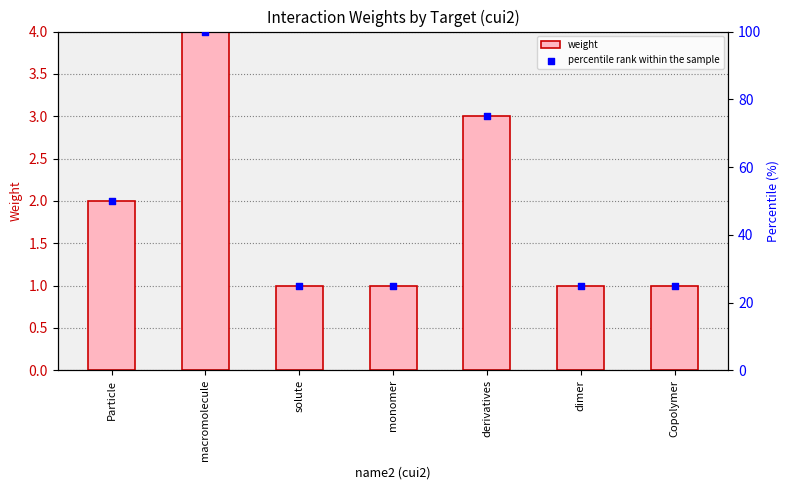

At which category is the sum across all series the highest?

macromolecule